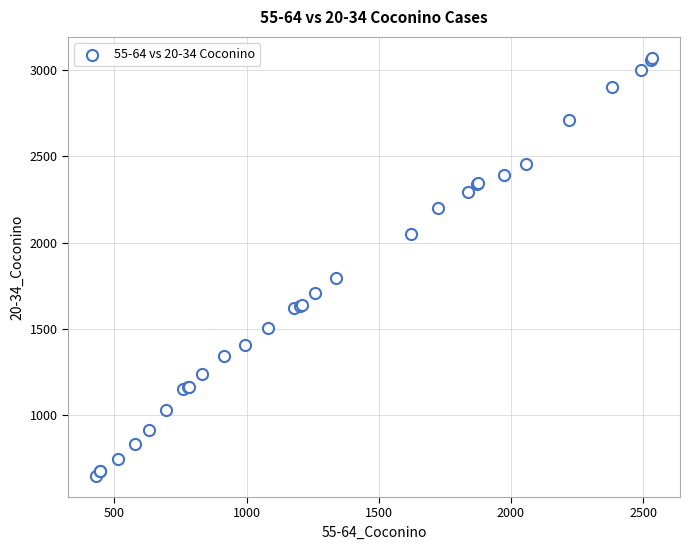

What Y value in the scatter plot is closest to 1858?

1793